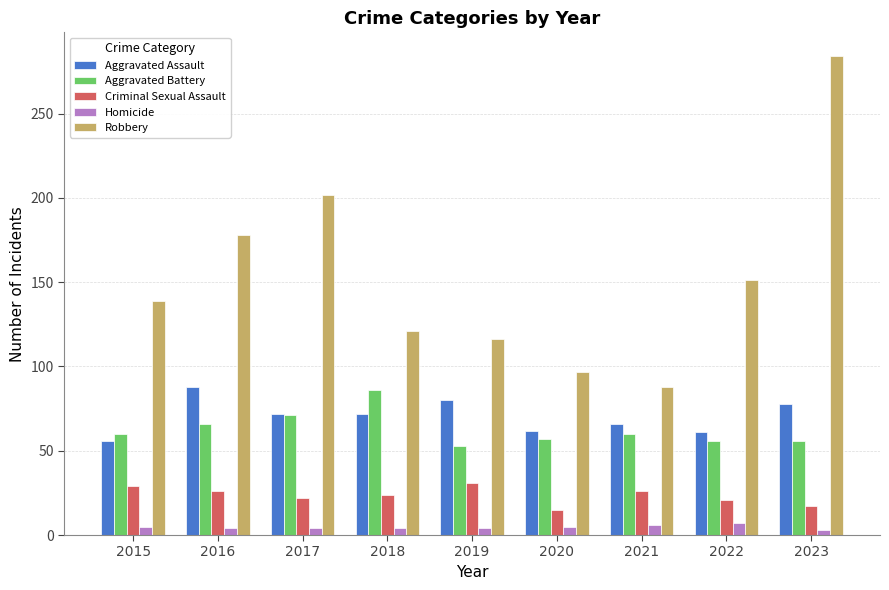

What is the lowest value of the Criminal Sexual Assault series?

15